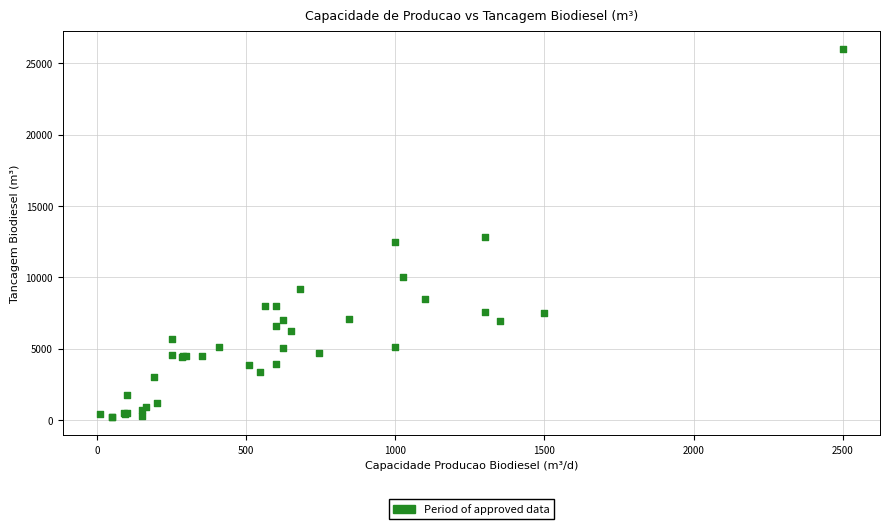

What Y value in the scatter plot is closest to 13110?

12820